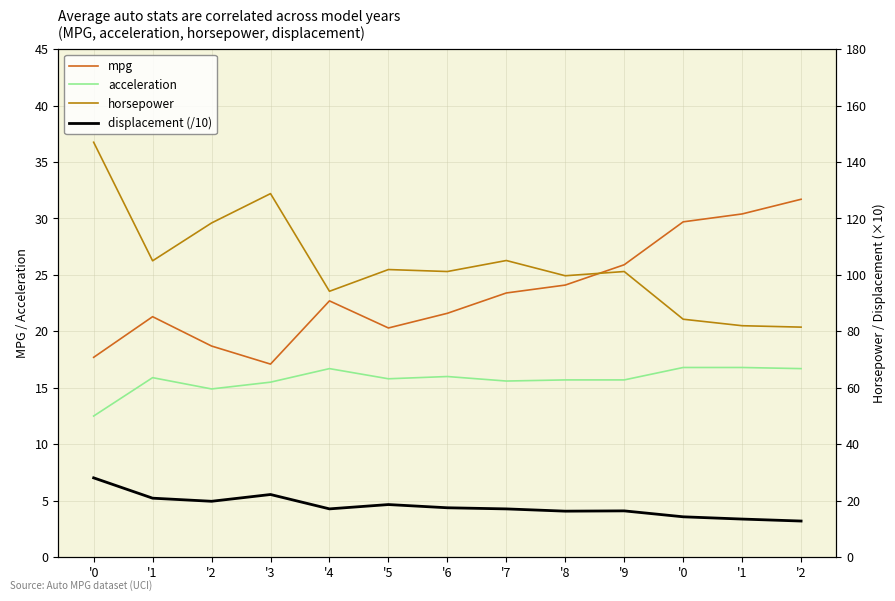

List the series in order of their peak value, lowest first.

acceleration, displacement (/10), mpg, horsepower